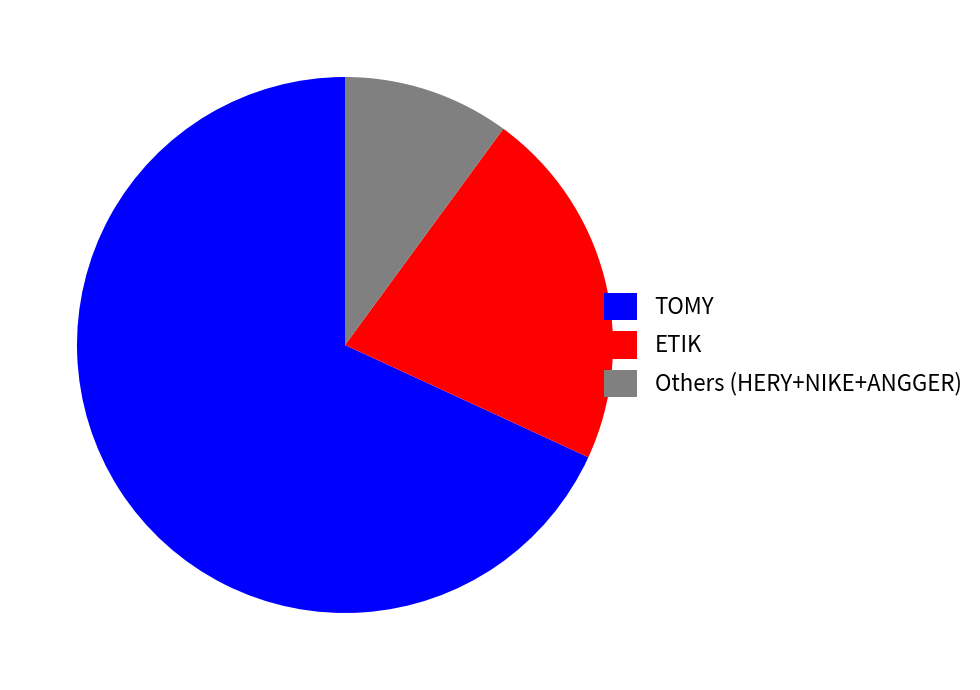

Count the number of slices in the pie.

3